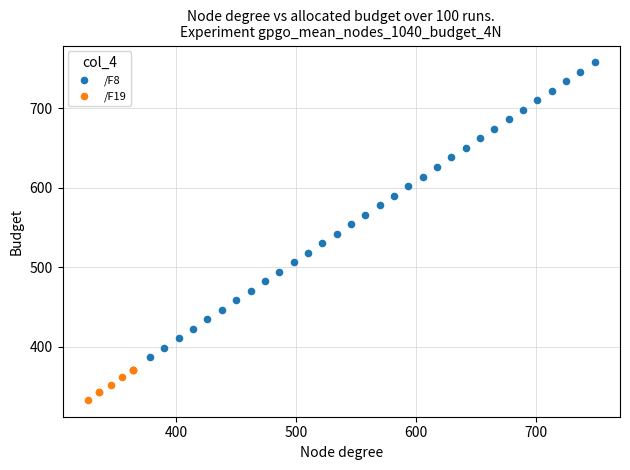

Which series has the widest spread of Y values?

/F8